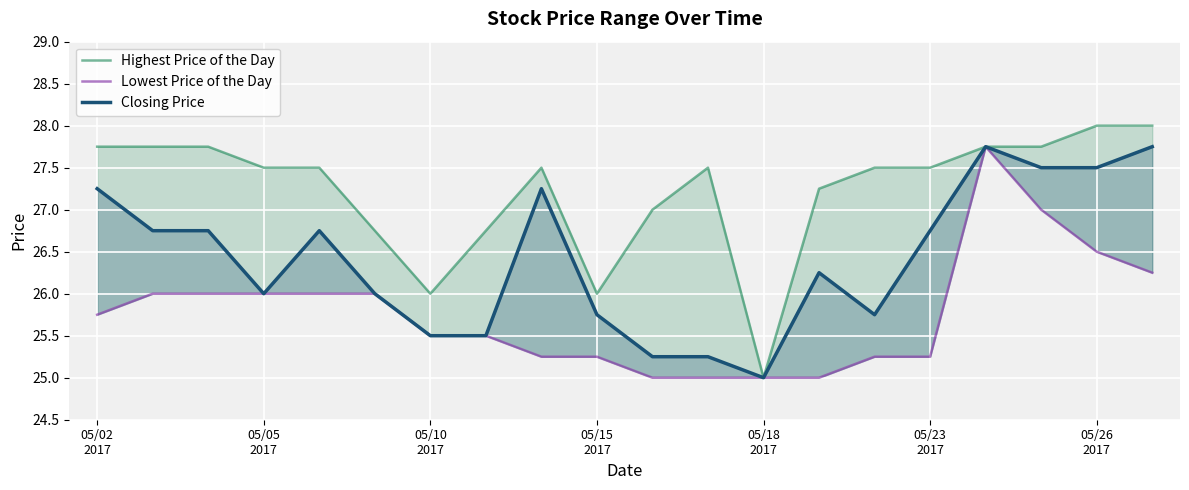

What is the maximum value shown in the chart?

28.0